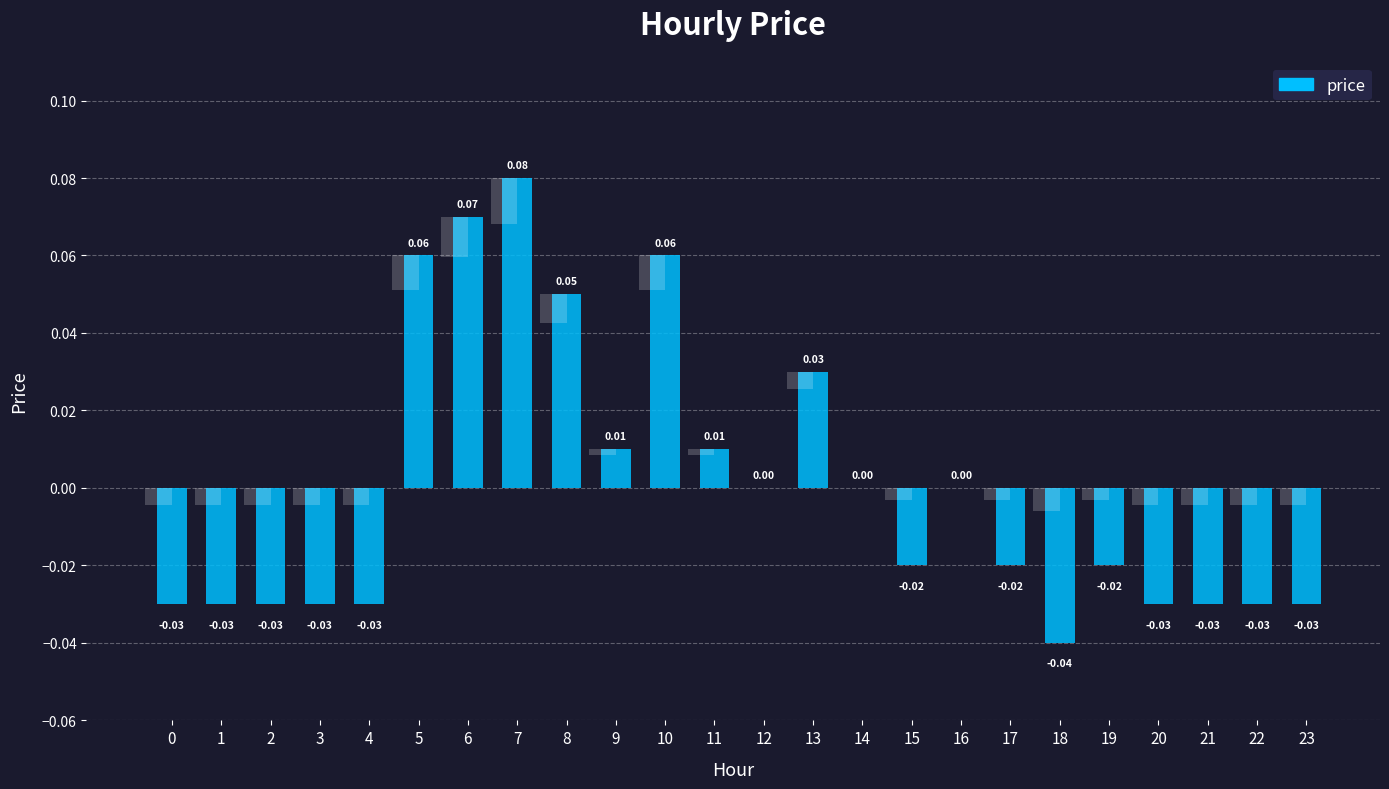

Rank the categories by value from highest to lowest.

7, 6, 5, 10, 8, 13, 9, 11, 12, 14, 16, 15, 17, 19, 0, 1, 2, 3, 4, 20, 21, 22, 23, 18